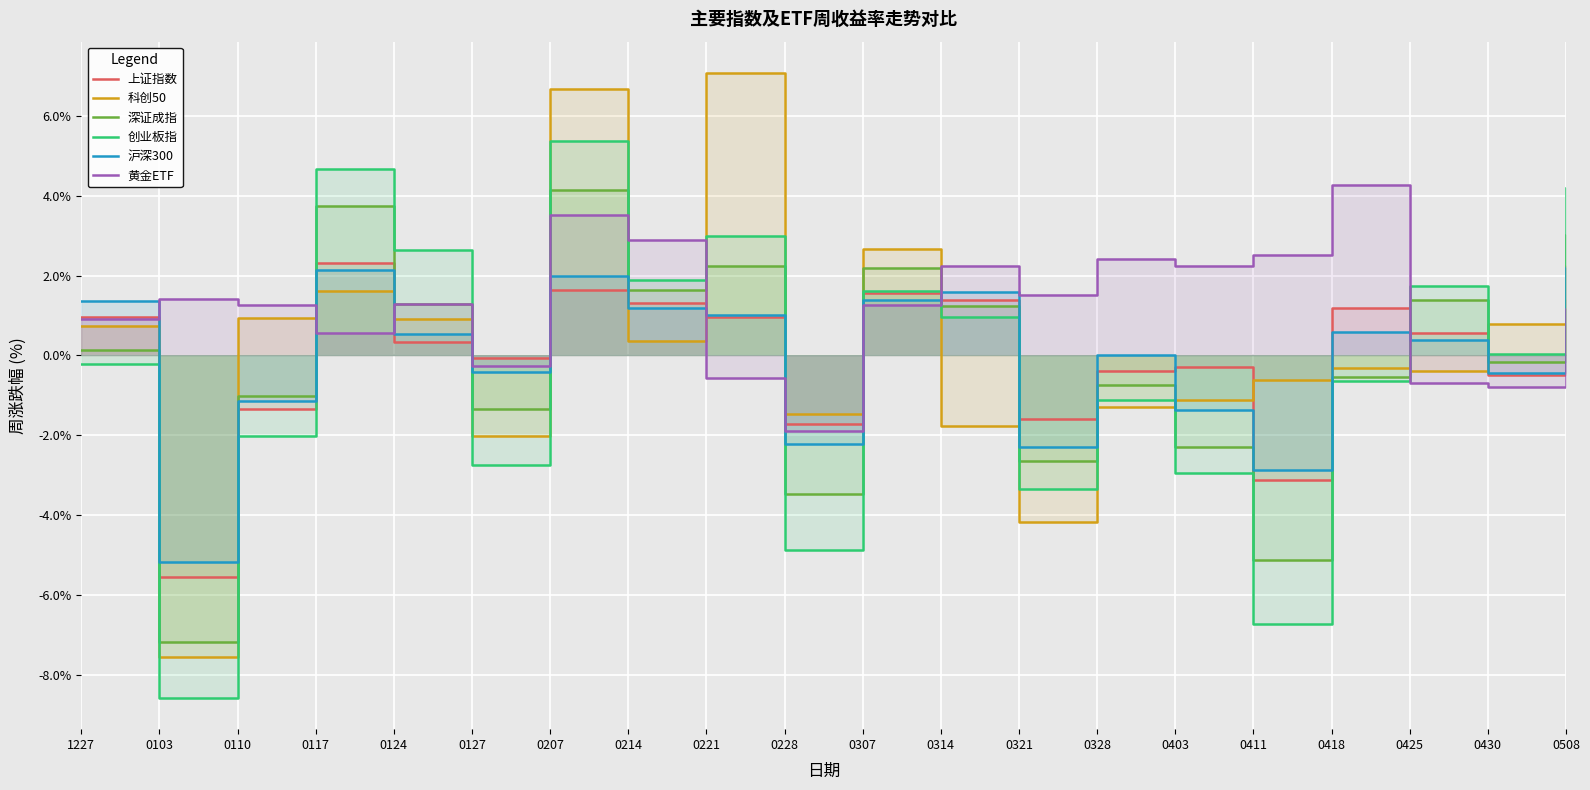

Which category has the highest value in the 黄金ETF series?

0418